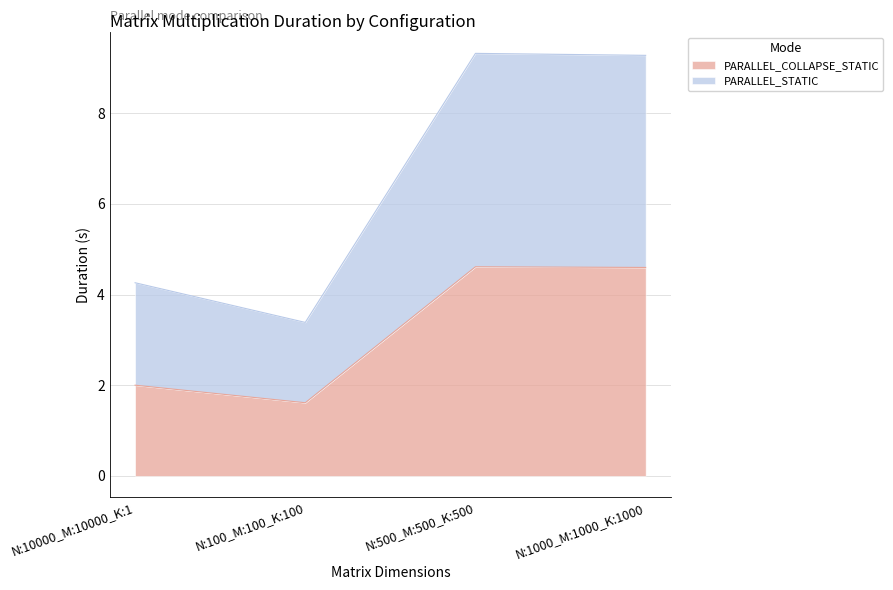

How many series are shown in this chart?

2